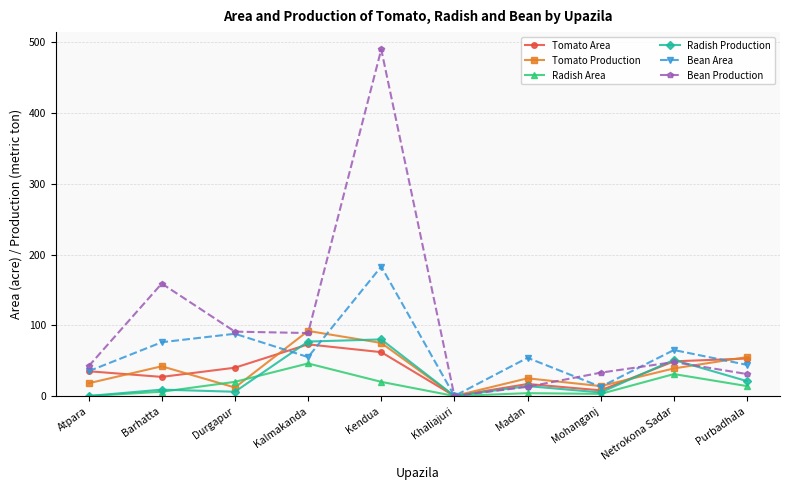

Where is the first local maximum for Bean Production?

Barhatta